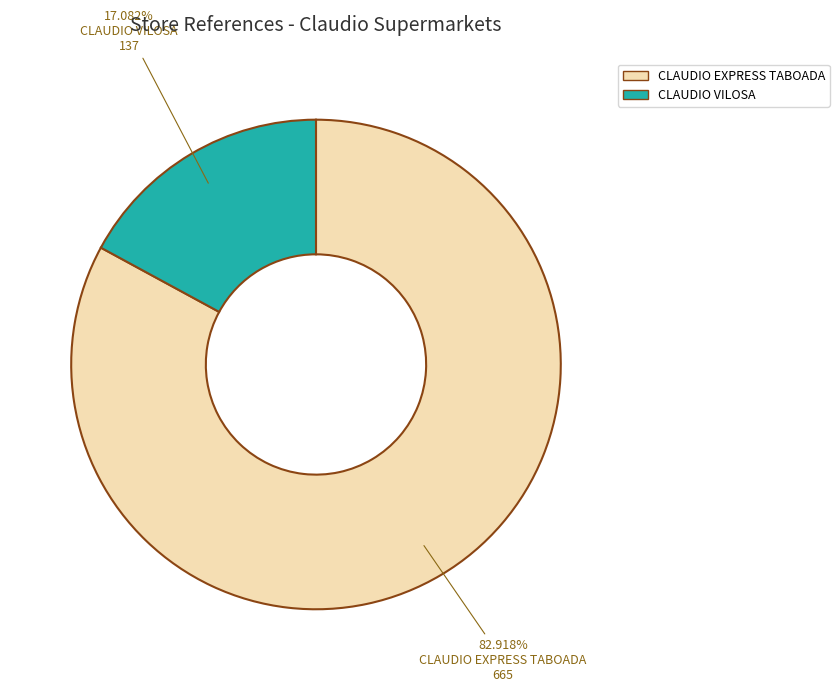

How many slices are in this pie chart?

2